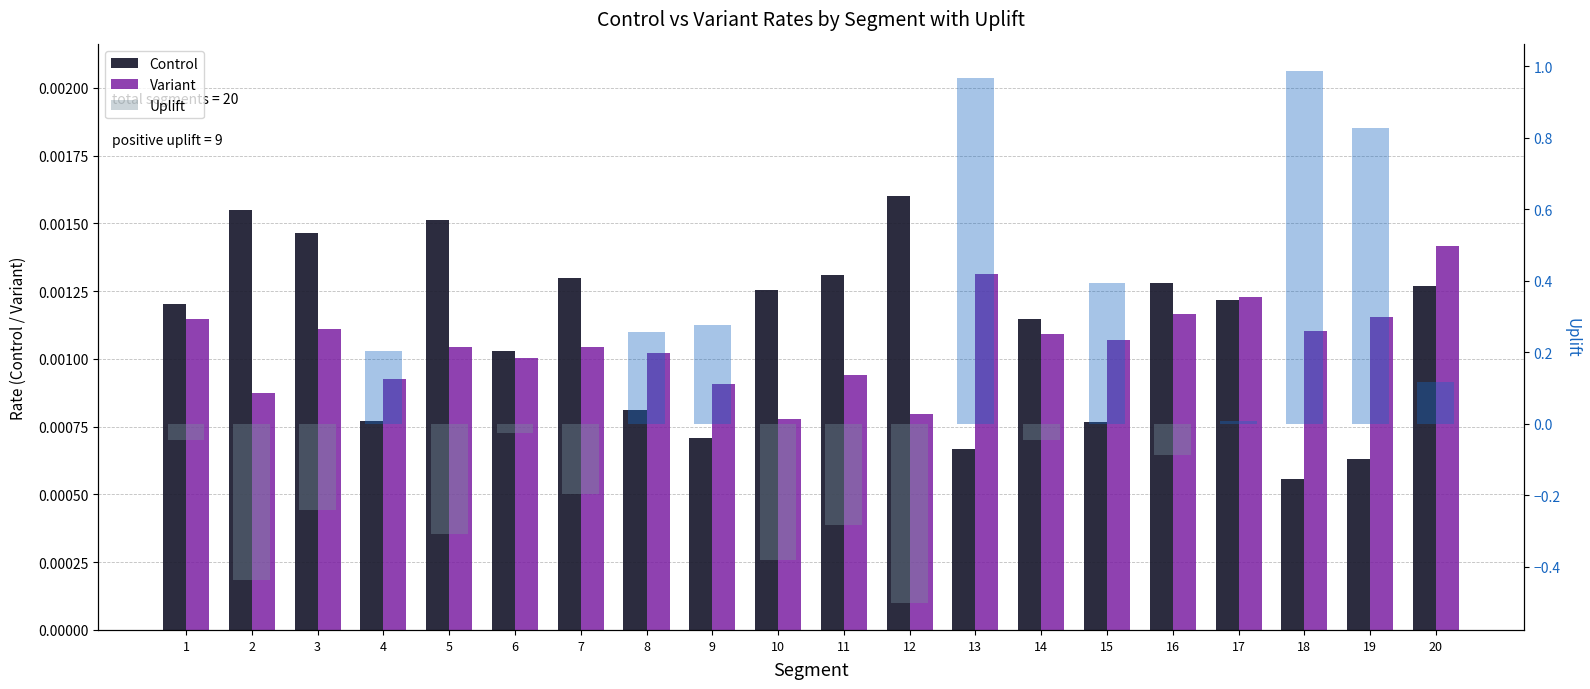

The value of Uplift at 12 is -0.7. True or false?

False